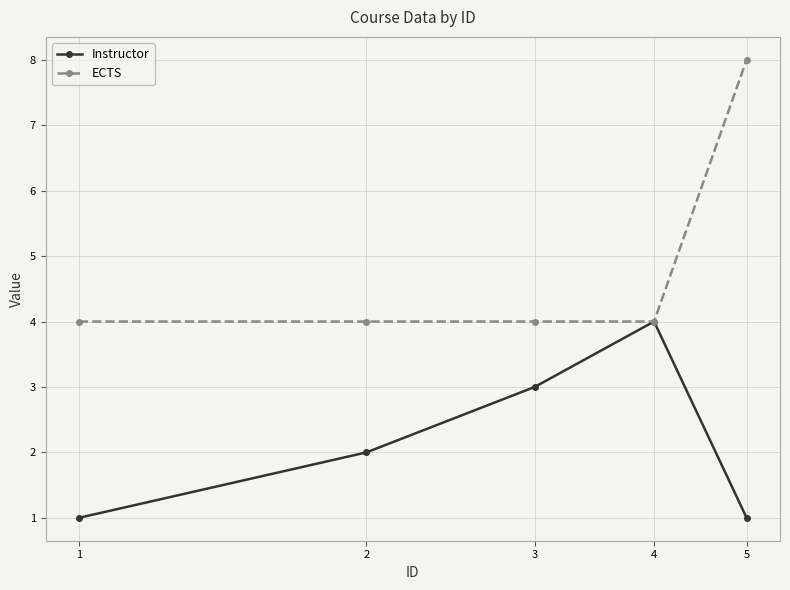

Which series has the widest spread of values?

ECTS